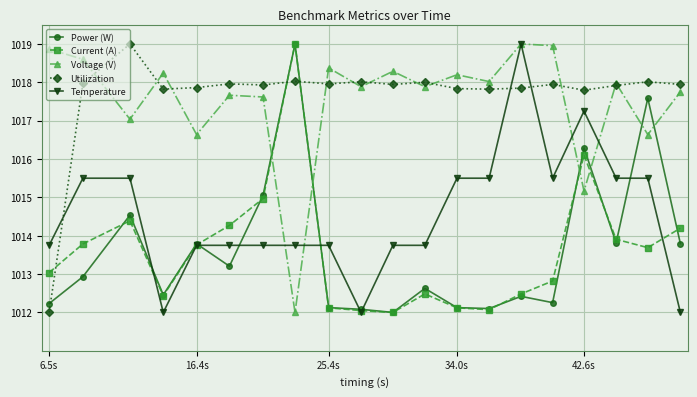

What is the lowest value of the Utilization series?

1012.0